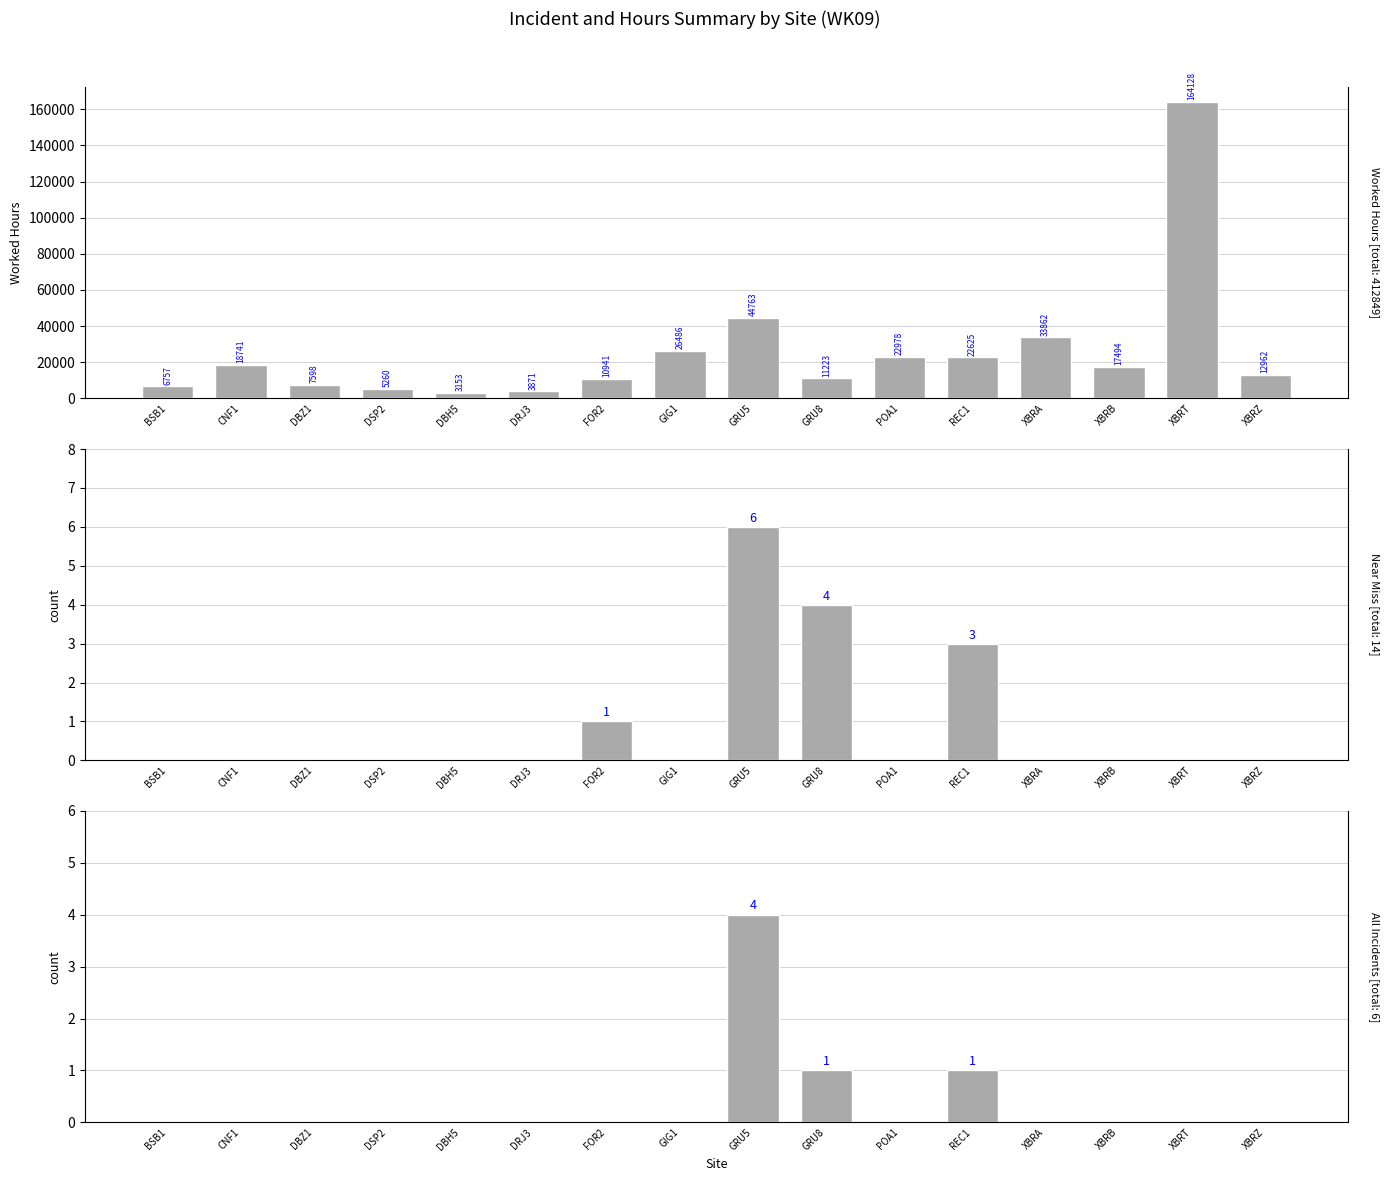

Which series has the largest range (max minus min)?

Worked Hours